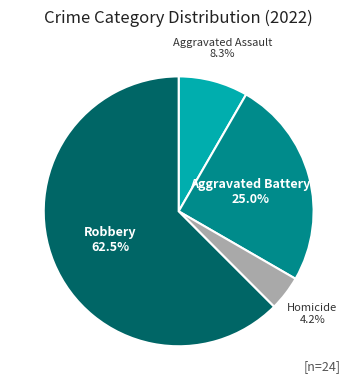

Is it true that Aggravated Assault is 77% of the pie?

False